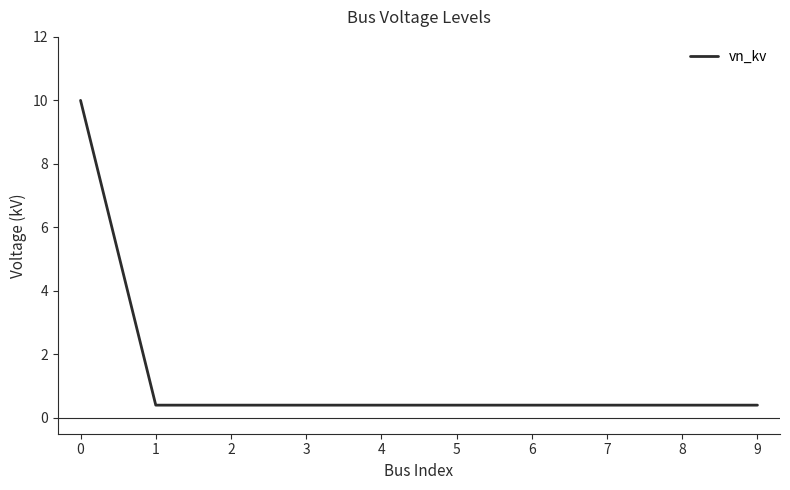

The chart shows a value of 0.4 at 8. True or false?

True